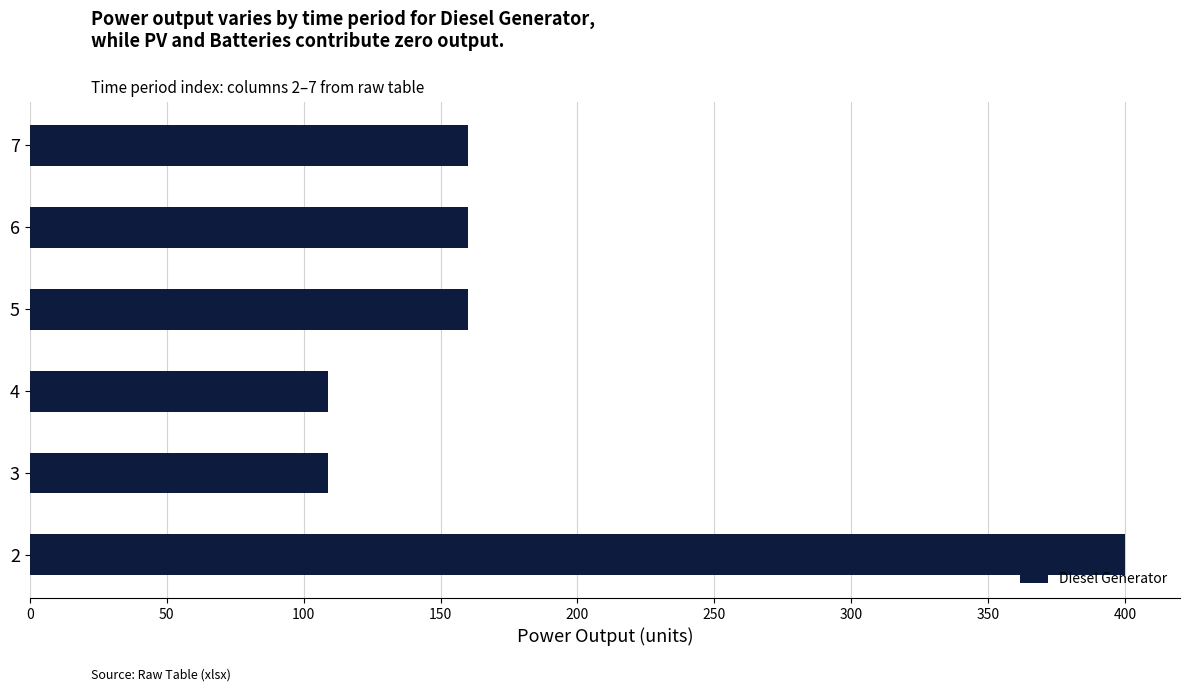

Does the chart contain stacked bars?

No